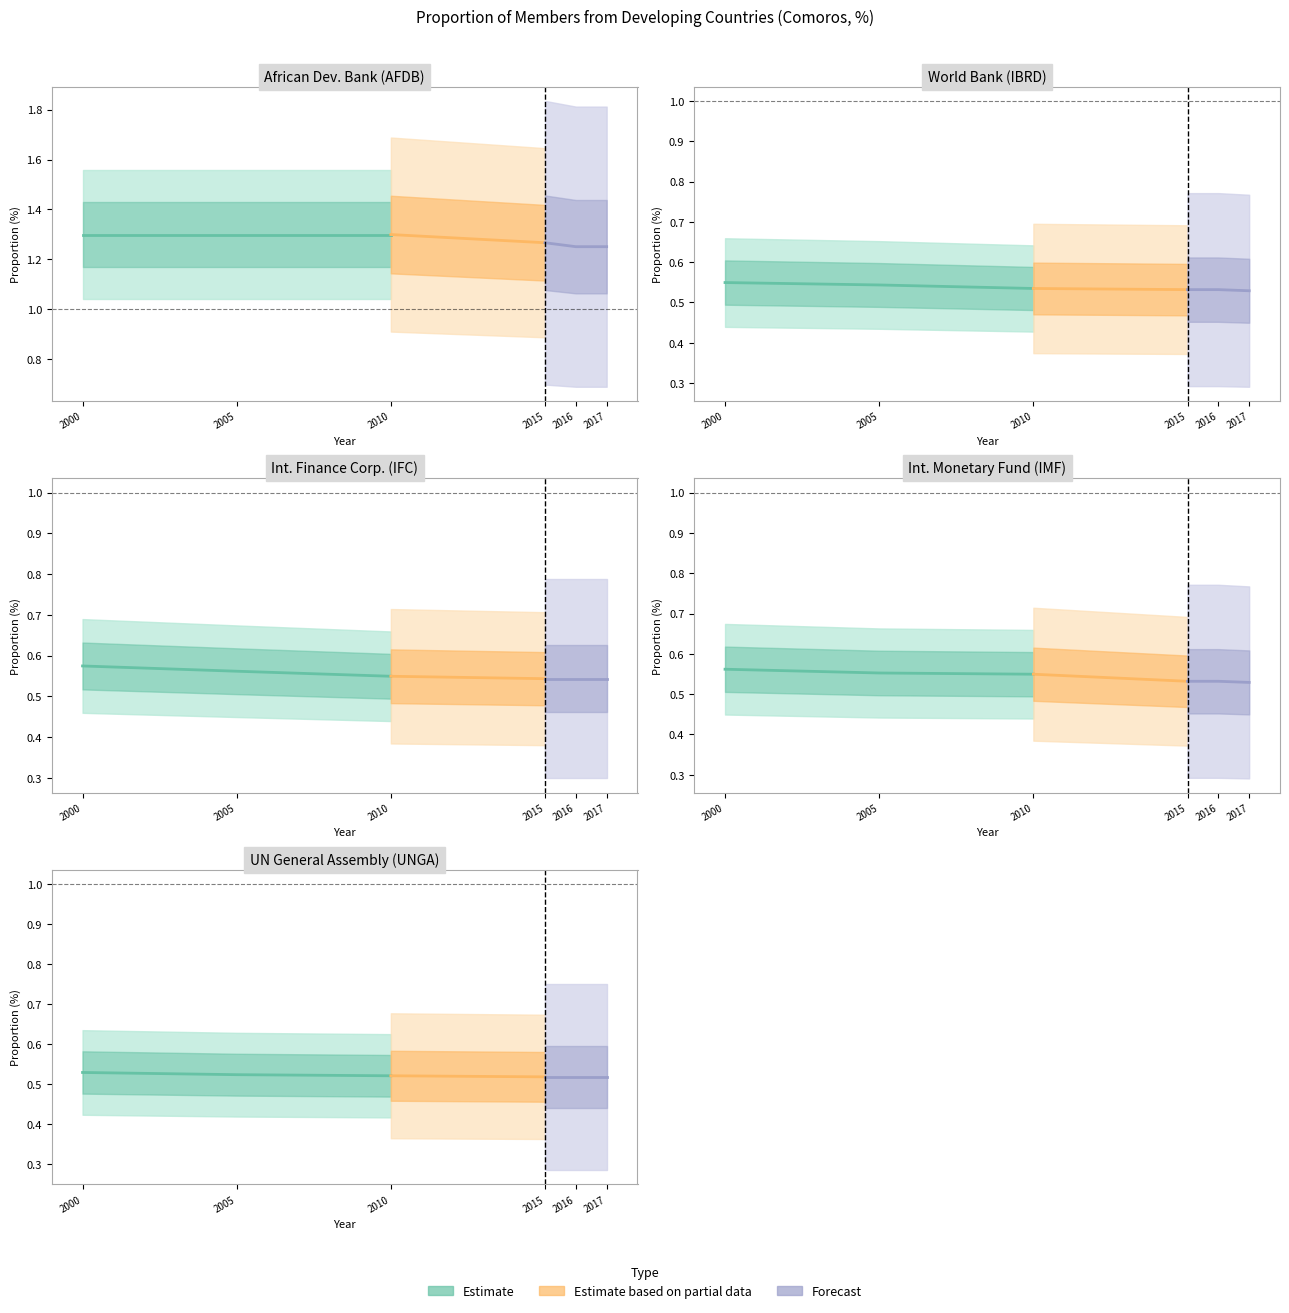

Reading left to right, extract all data points from this chart.

AFDB_members: 2000=1.3	2005=1.3	2010=1.3	2015=1.3	2016=1.2	2017=1.2
IBRD_members: 2000=0.5	2005=0.5	2010=0.5	2015=0.5	2016=0.5	2017=0.5
IFC_members: 2000=0.6	2005=0.6	2010=0.5	2015=0.5	2016=0.5	2017=0.5
IMF_members: 2000=0.6	2005=0.6	2010=0.5	2015=0.5	2016=0.5	2017=0.5
UNGA_members: 2000=0.5	2005=0.5	2010=0.5	2015=0.5	2016=0.5	2017=0.5